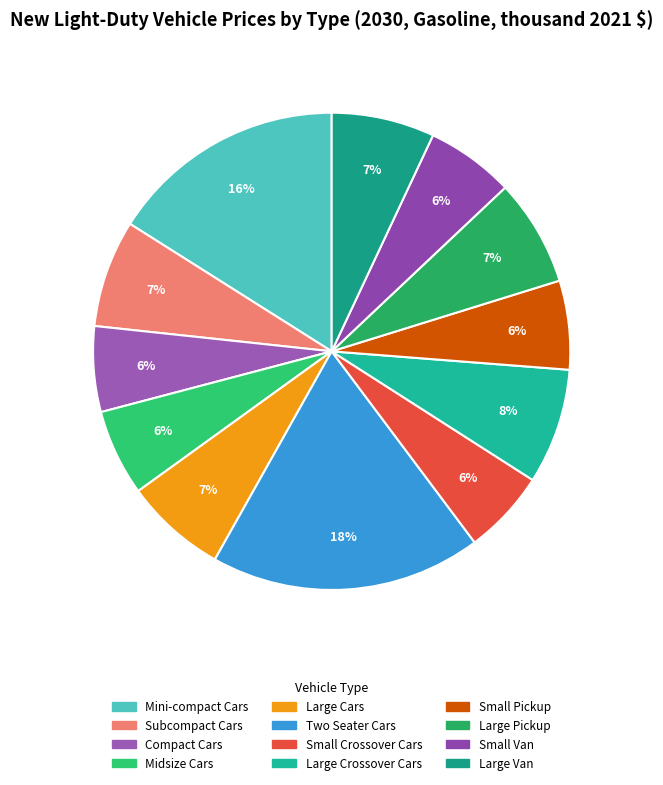

Is Small Crossover Cars the majority of the pie?

No